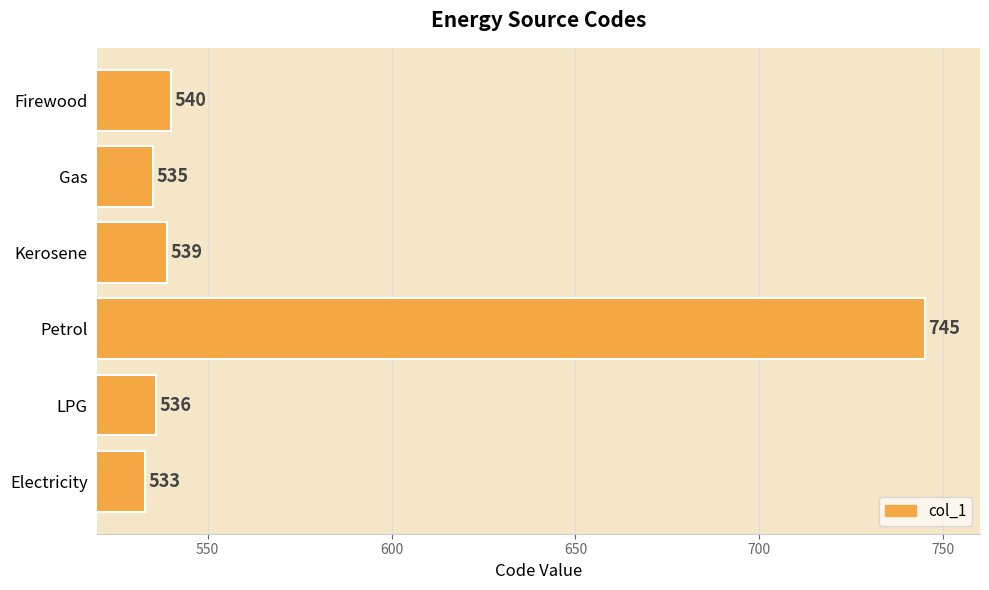

What is the approximate value at Electricity?

533